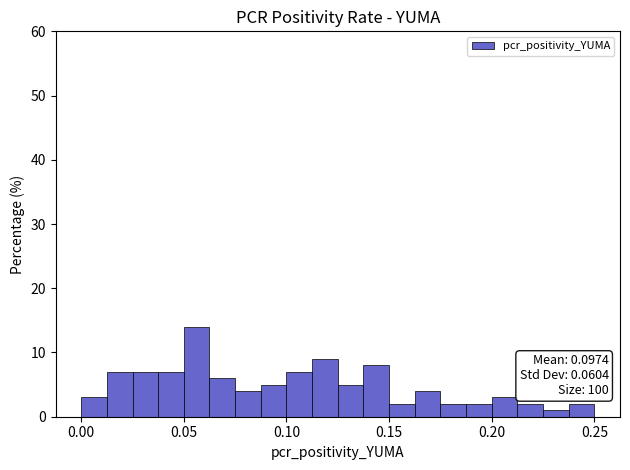

Read against the x-axis, roughly where is the centre of the tallest bar?

0.055